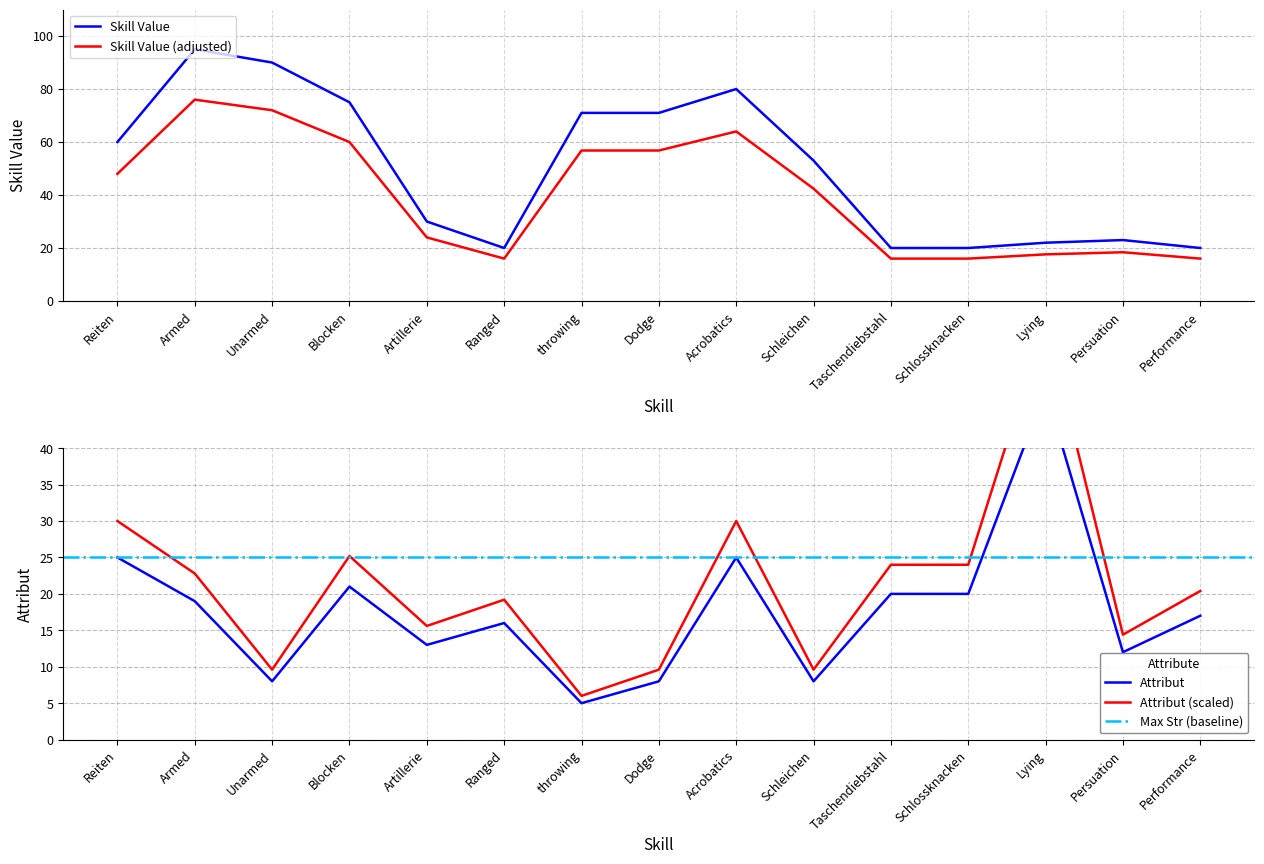

Rank the series at Armed from highest to lowest value.

Skill Value, Attribut